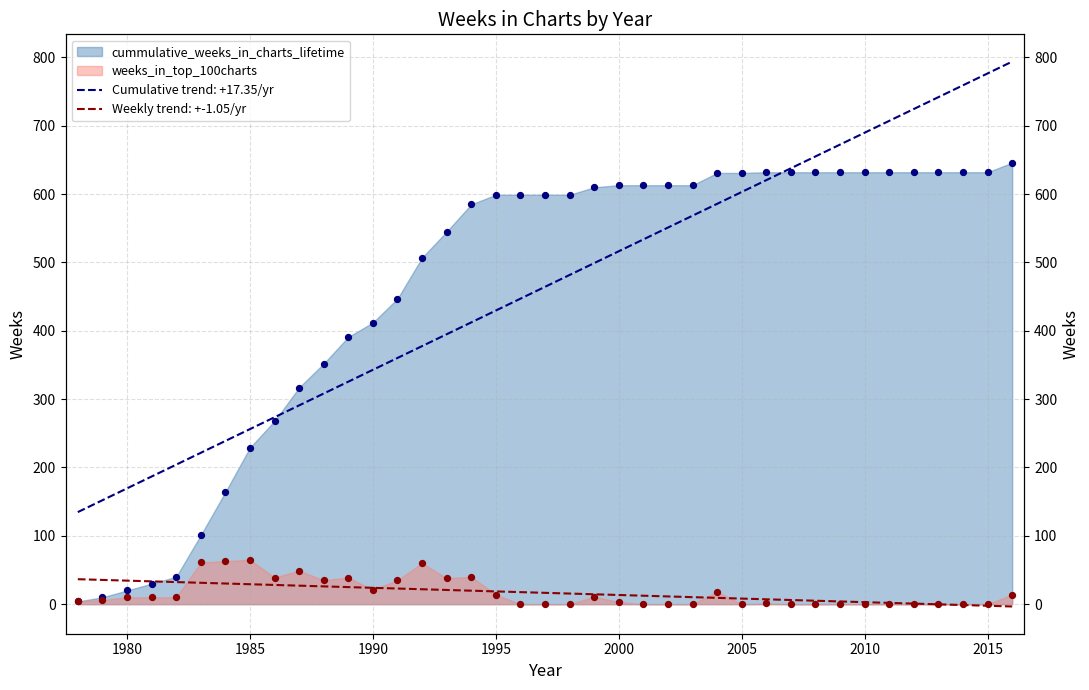

Which series reaches the maximum Y coordinate?

cummulative_weeks_in_charts_lifetime